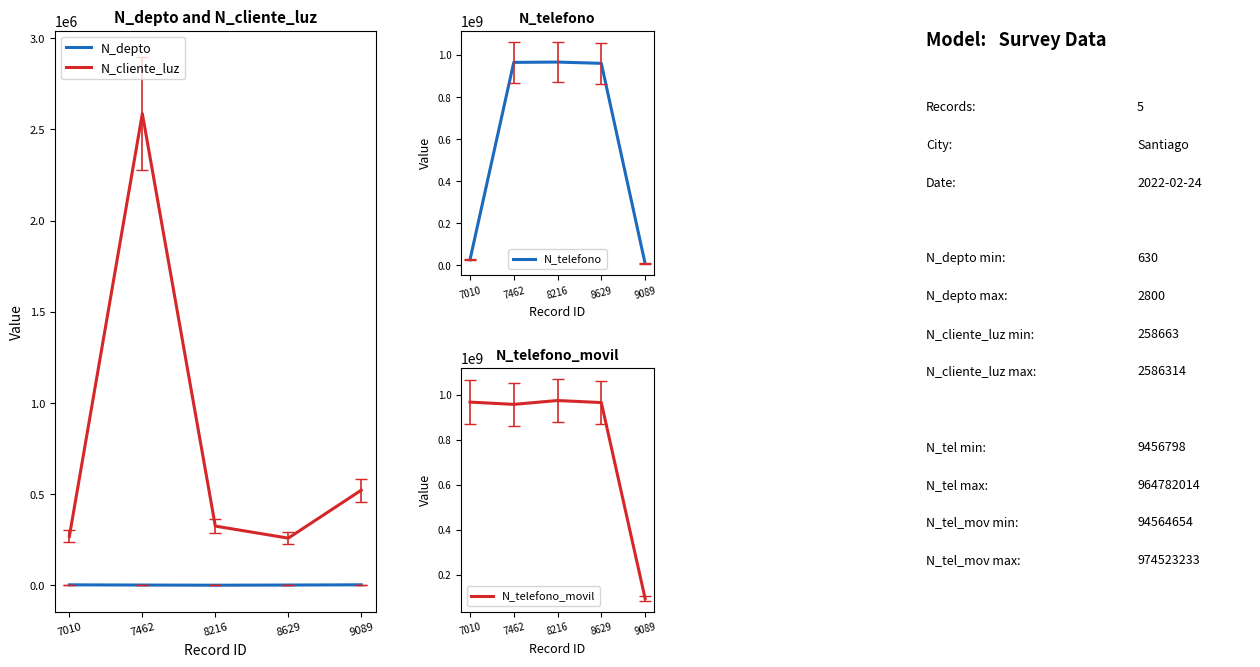

Between 7462 and 9089, which series saw the biggest shift?

N_telefono